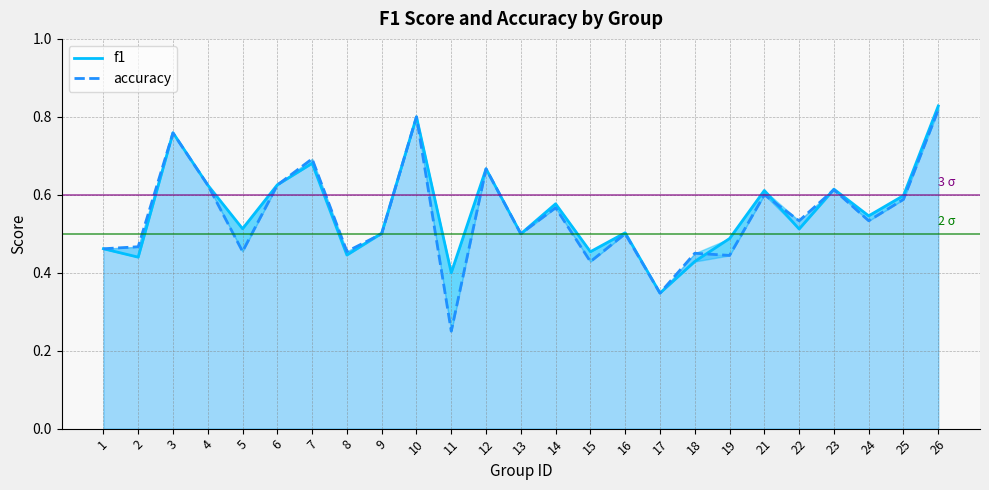

Which series ends up on top after the final intersection of accuracy and f1?

f1